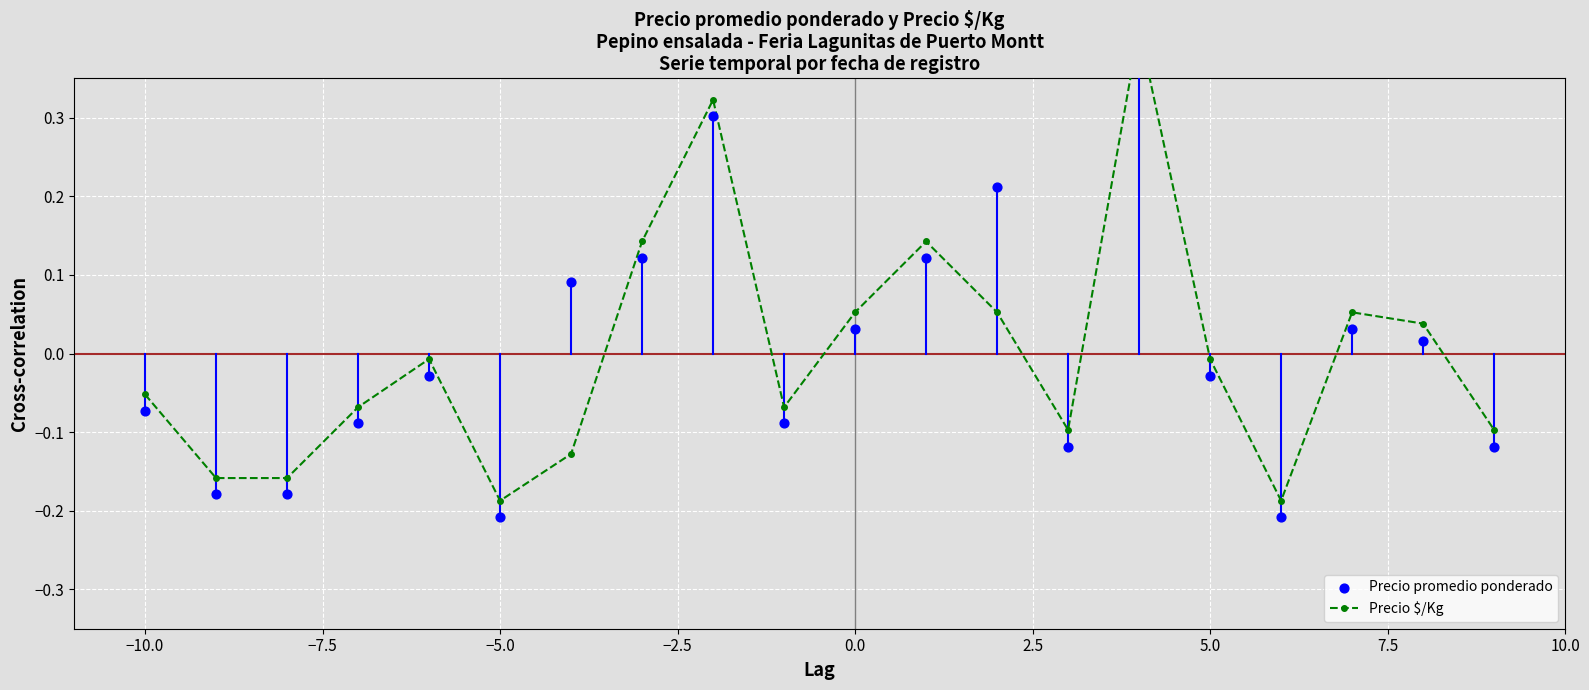

Is the value of Precio $/Kg at −10.0 greater than the value of Precio promedio ponderado at 10?

No